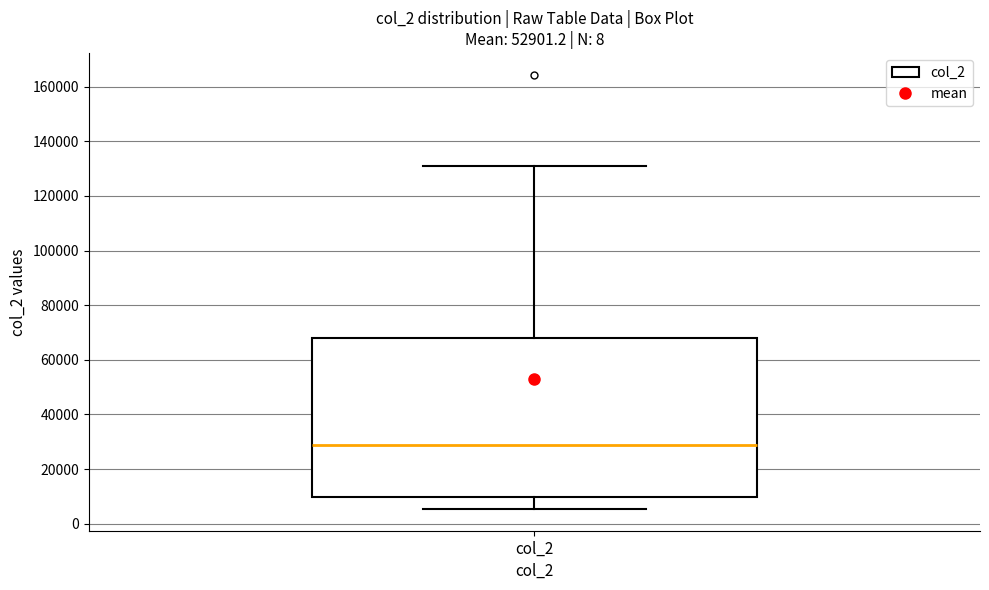

Read this box plot against the y-axis: the position of the median line, the range covered by the box, and the ends of both whiskers. The values are not printed on the chart, so give them approximately, as read against the axis.

median 28000, box 10000 to 68000, whiskers 6000 to 132000